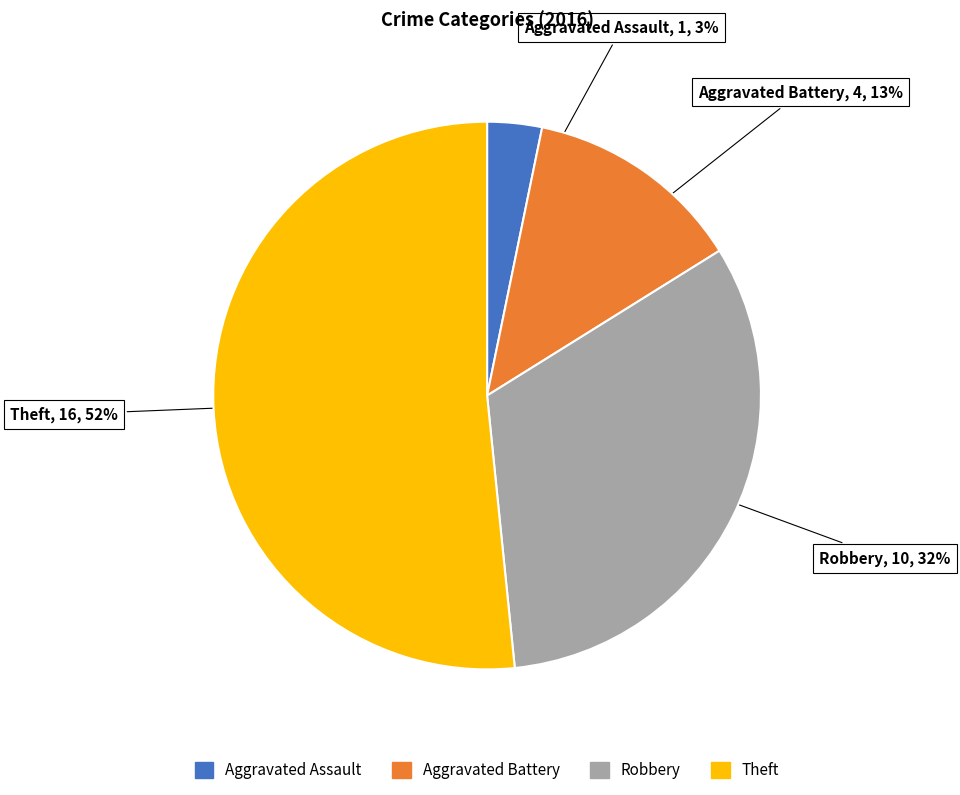

Count the number of slices in the pie.

4